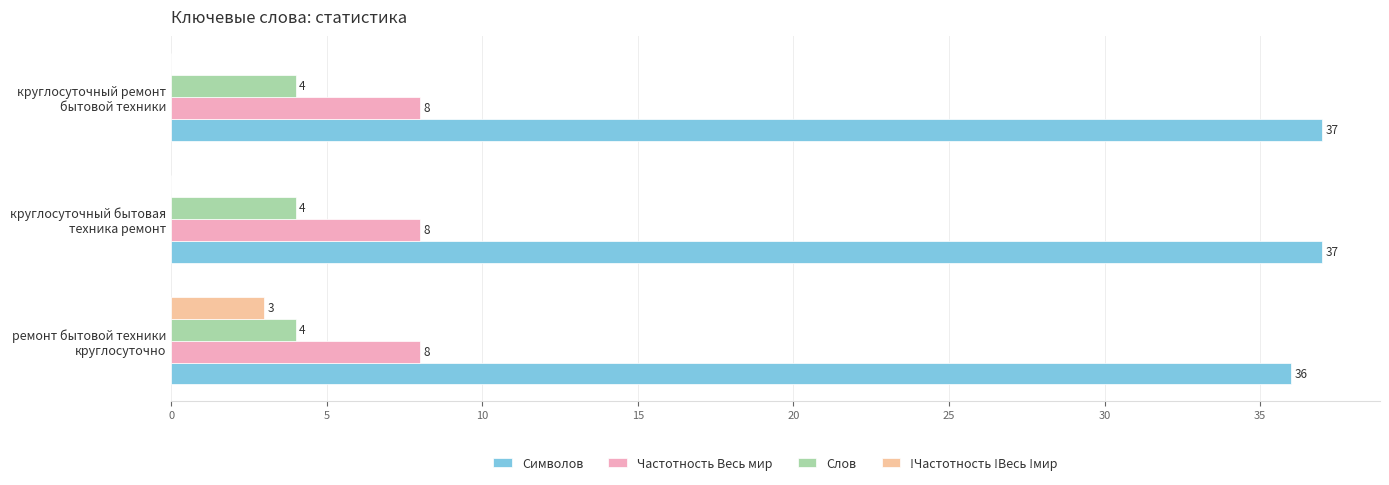

How many categories are shown in the chart?

3